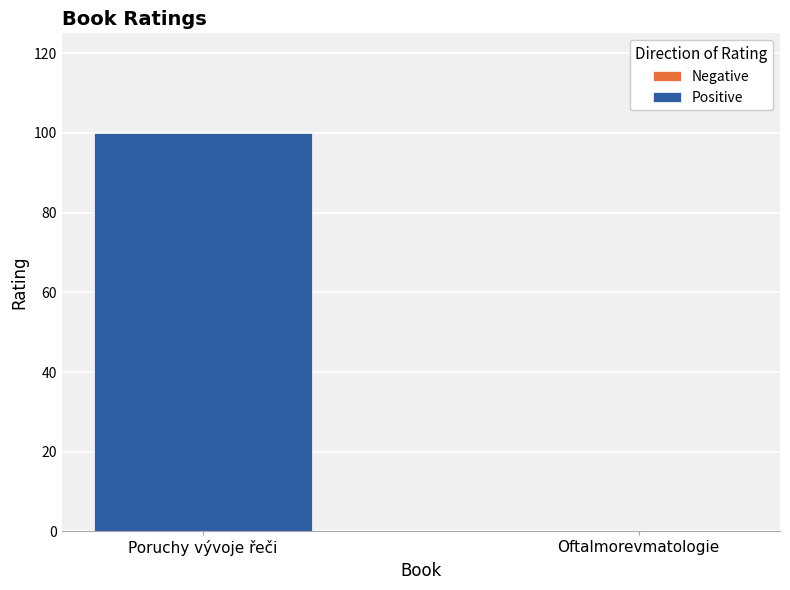

What is the sum of the values at Oftalmorevmatologie and Poruchy vývoje řeči?

100